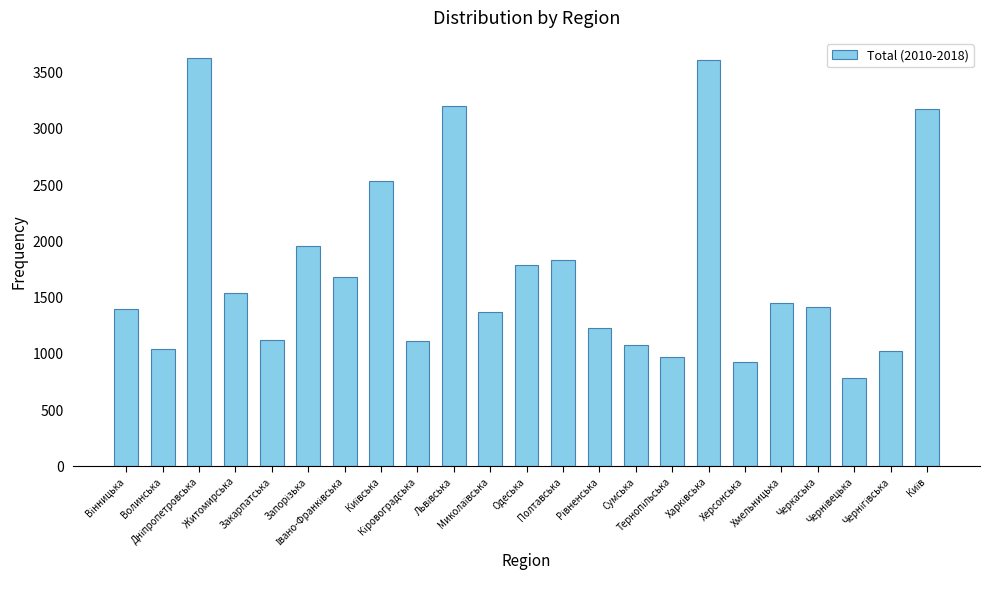

What is the sum of all values?

39902